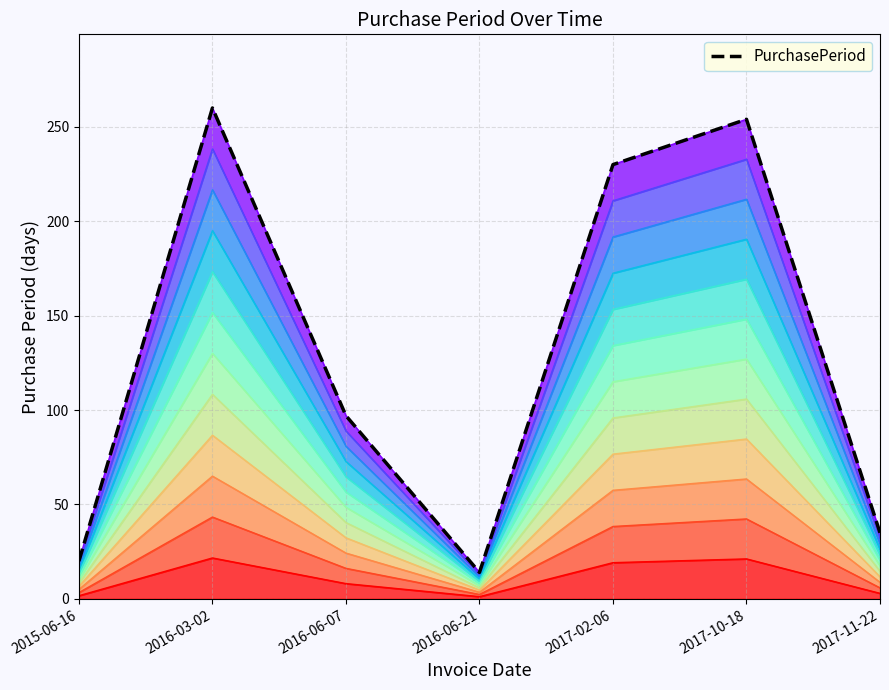

What is the label of the 3rd point from the left?

2016-06-07